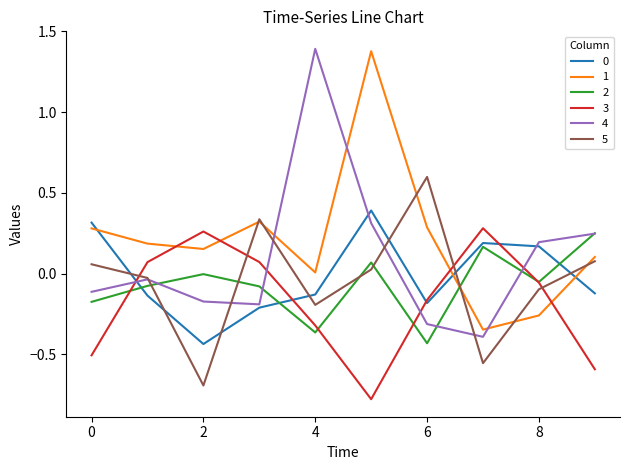

Which series ends up on top after the final intersection of 1 and 4?

4